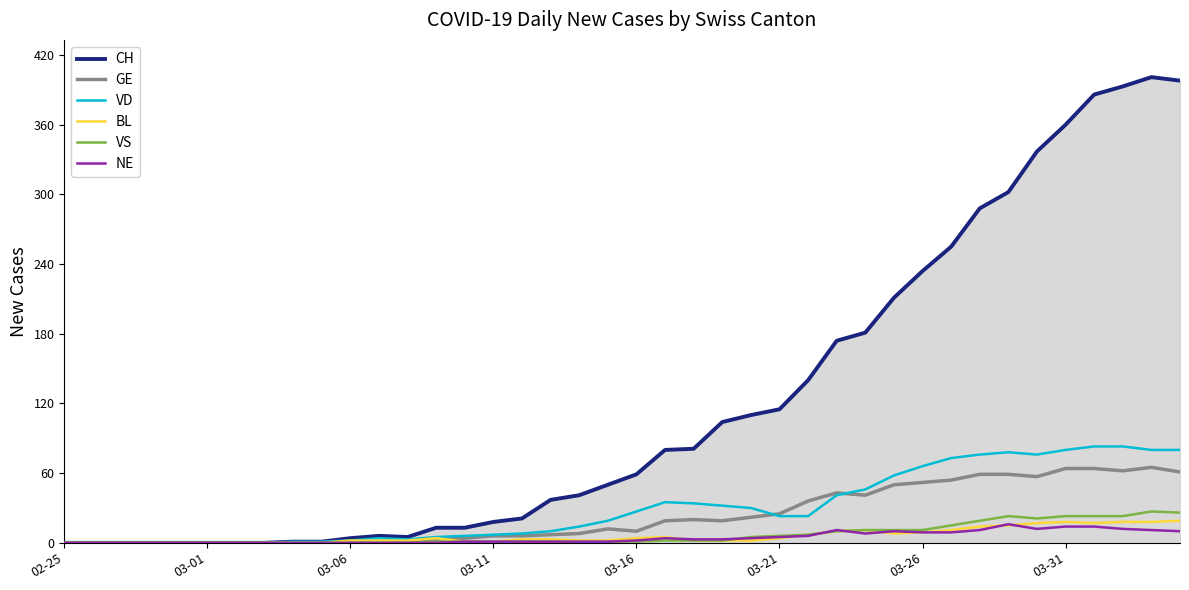

Does the chart have visible grid lines?

No